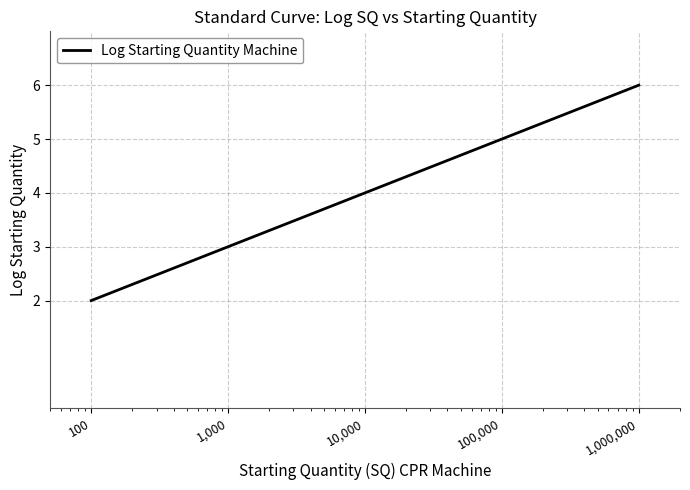

What is the average value?

4